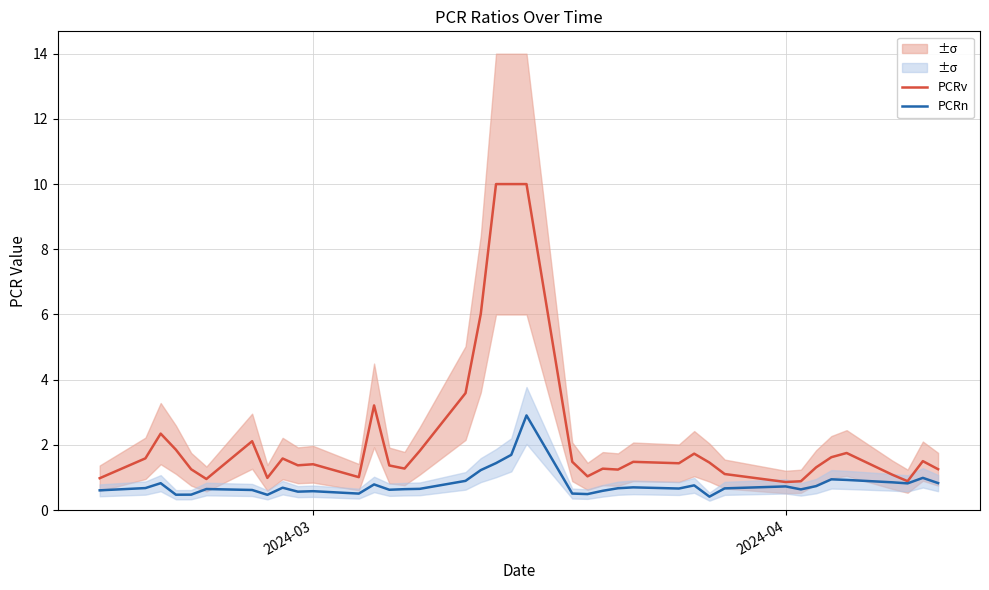

What is the maximum value for PCRv?

10.0